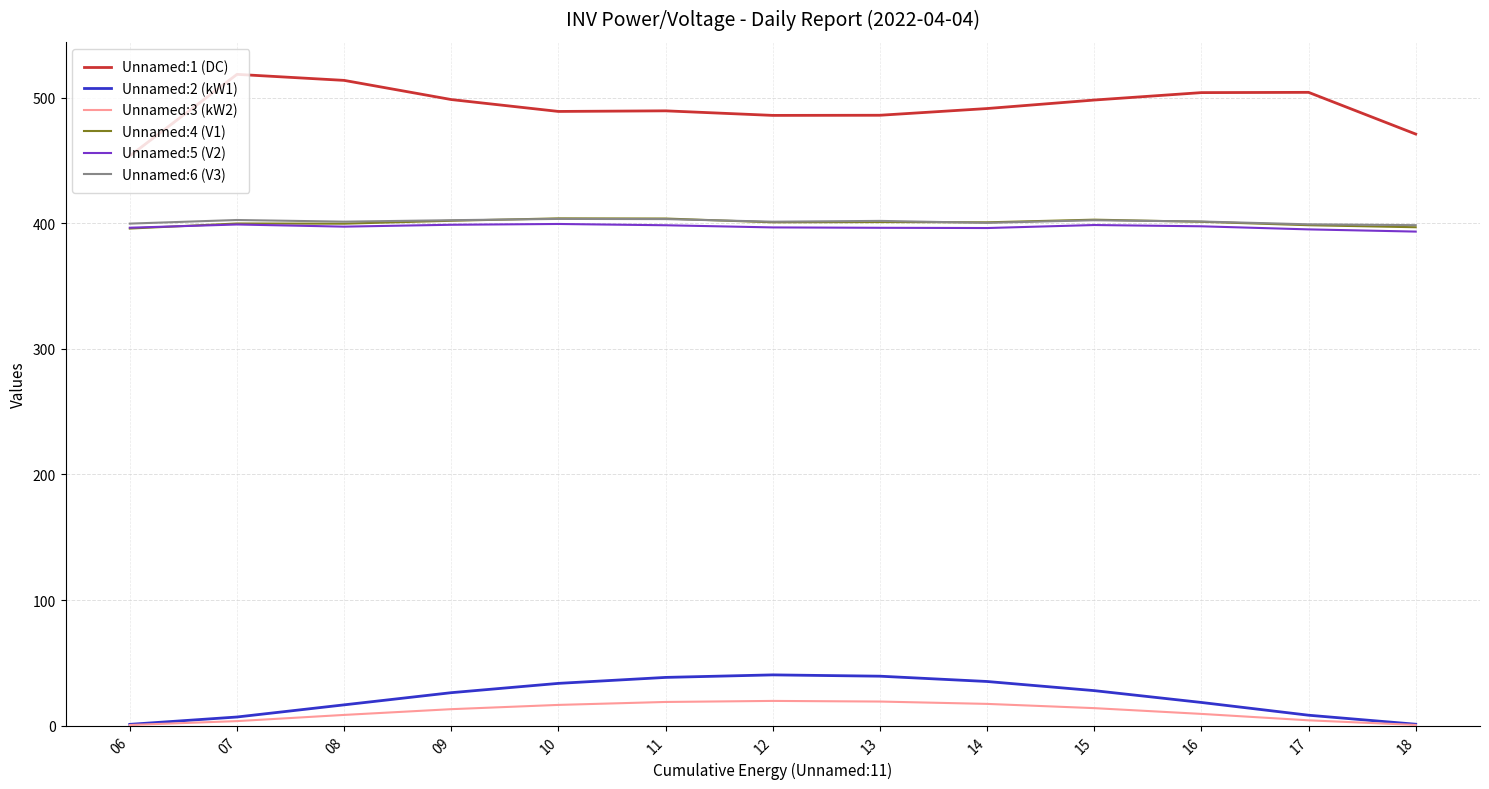

True or false: Unnamed:5 (V2) and Unnamed:3 (kW2) cross at least once.

False